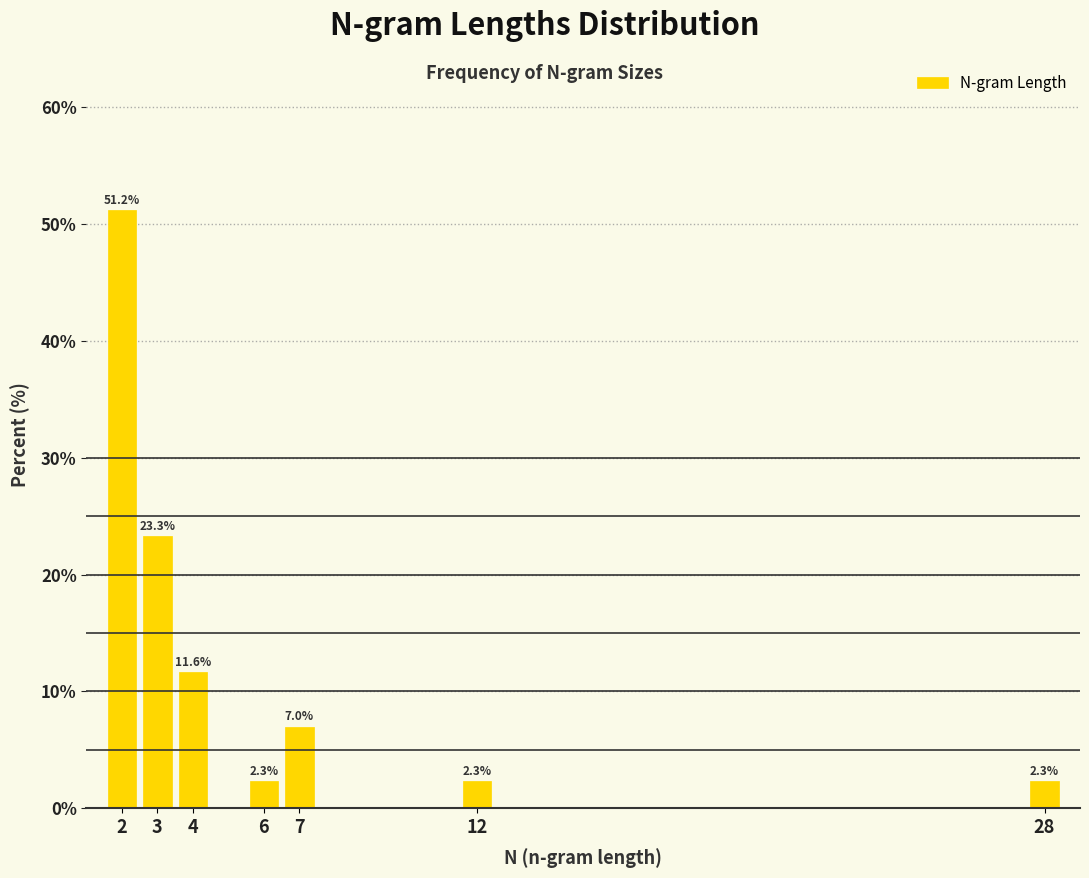

Reading left to right, what are all the values shown in this chart?

2=51.2	3=23.3	4=11.6	6=2.3	7=7.0	12=2.3	28=2.3